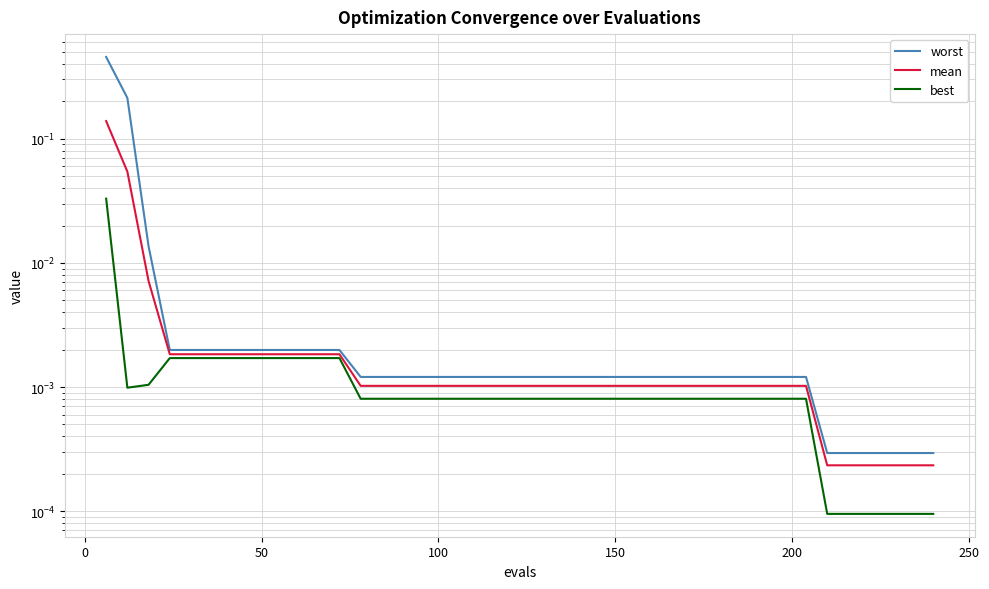

What is the sum of all mean values?

0.2